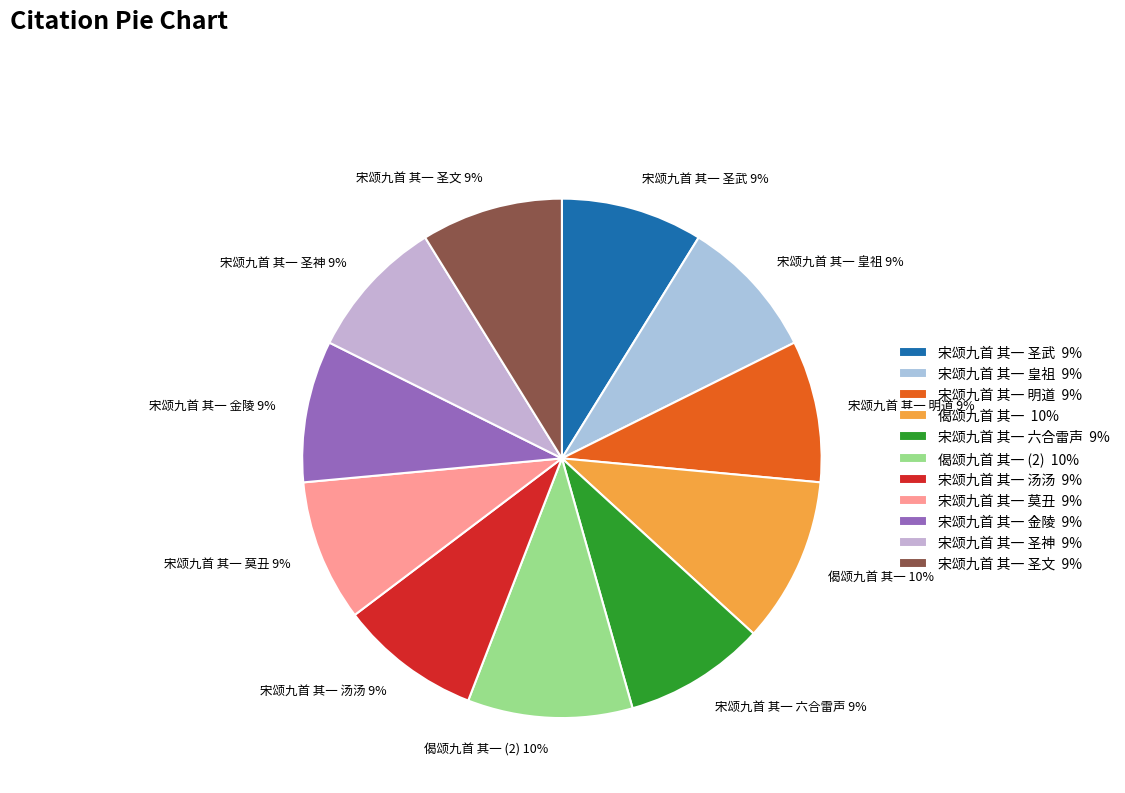

Between 宋颂九首 其一 圣神 9% and 偈颂九首 其一 (2) 10%, which is larger?

偈颂九首 其一 (2) 10%